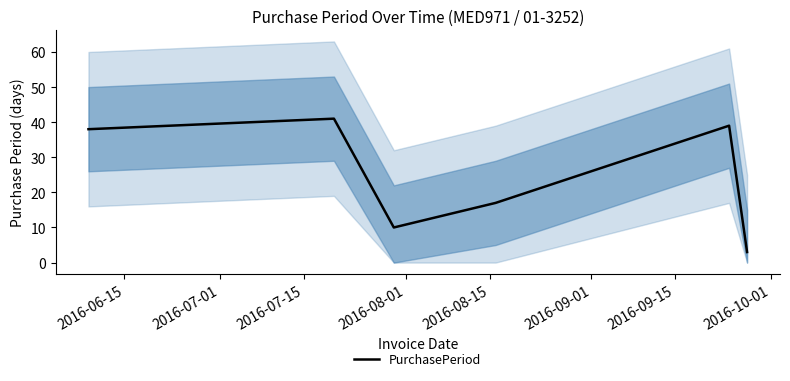

What is the greatest value displayed?

41